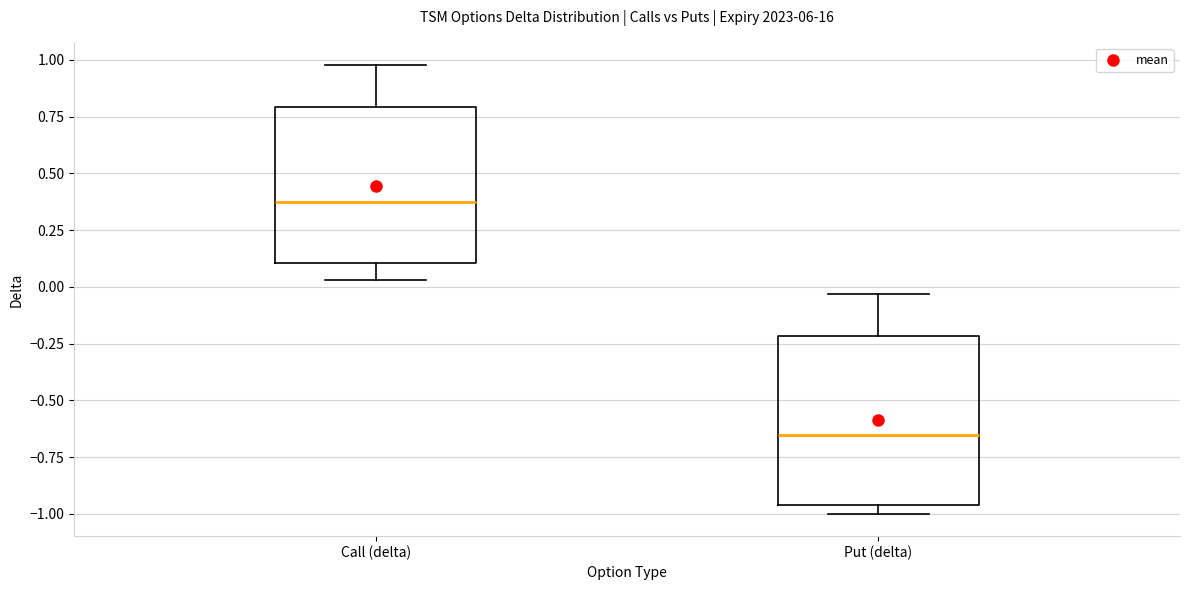

Which box is the tallest, from its lower edge to its upper edge?

Put (delta)